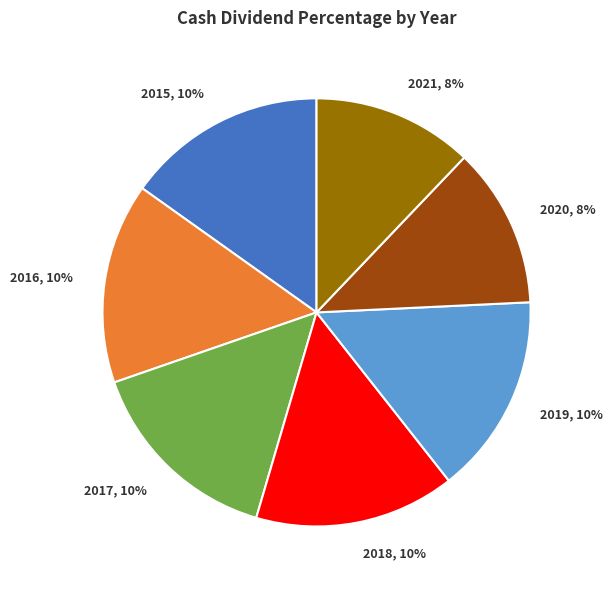

How many slices are in this pie chart?

7